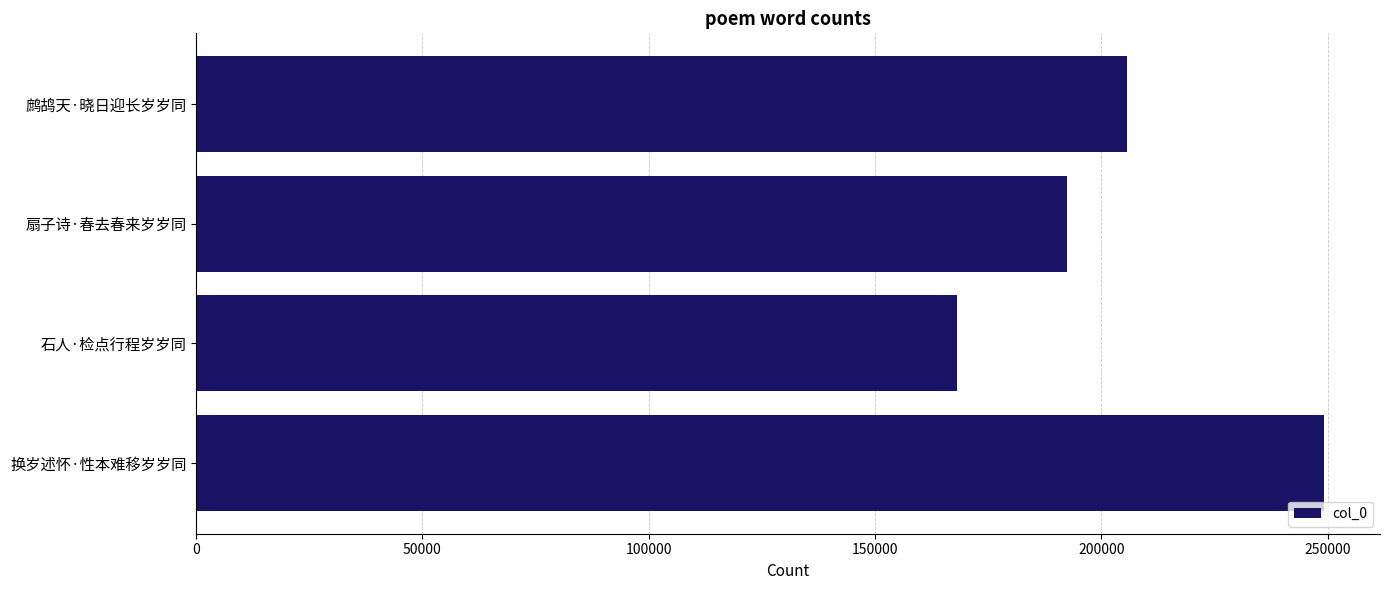

Are the bars horizontal?

Yes